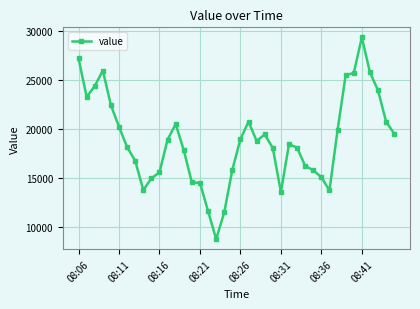

What is the smallest value displayed?

8747.9